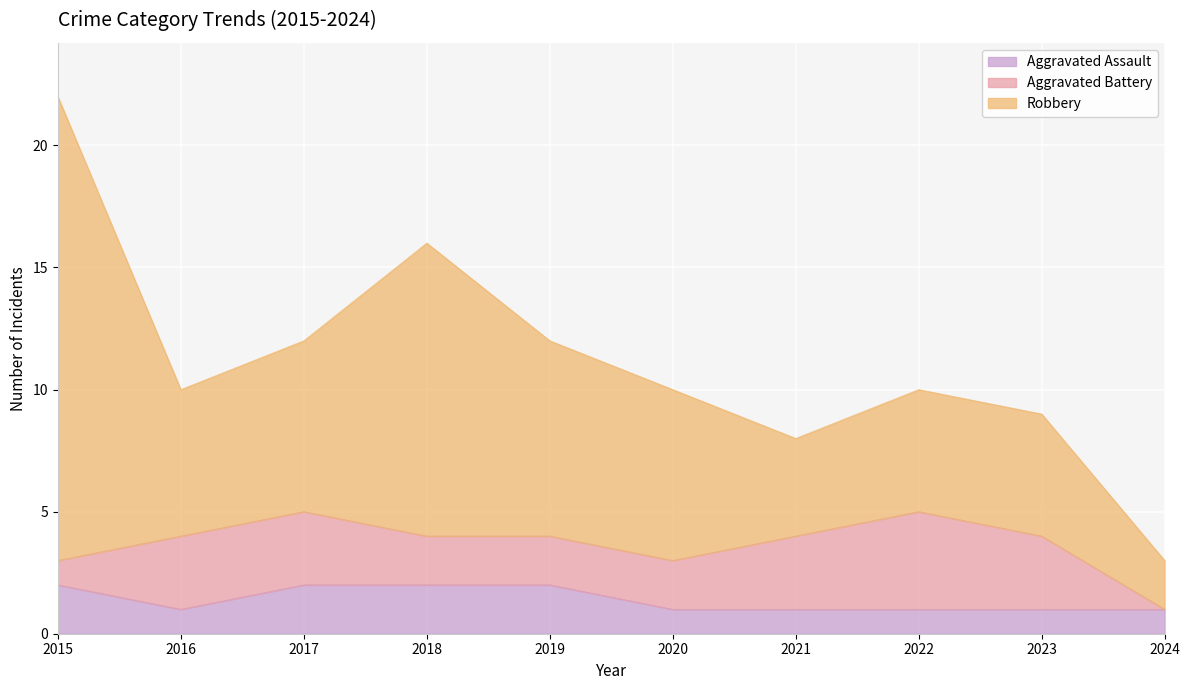

Which series changed the most between 2020 and 2023?

Robbery